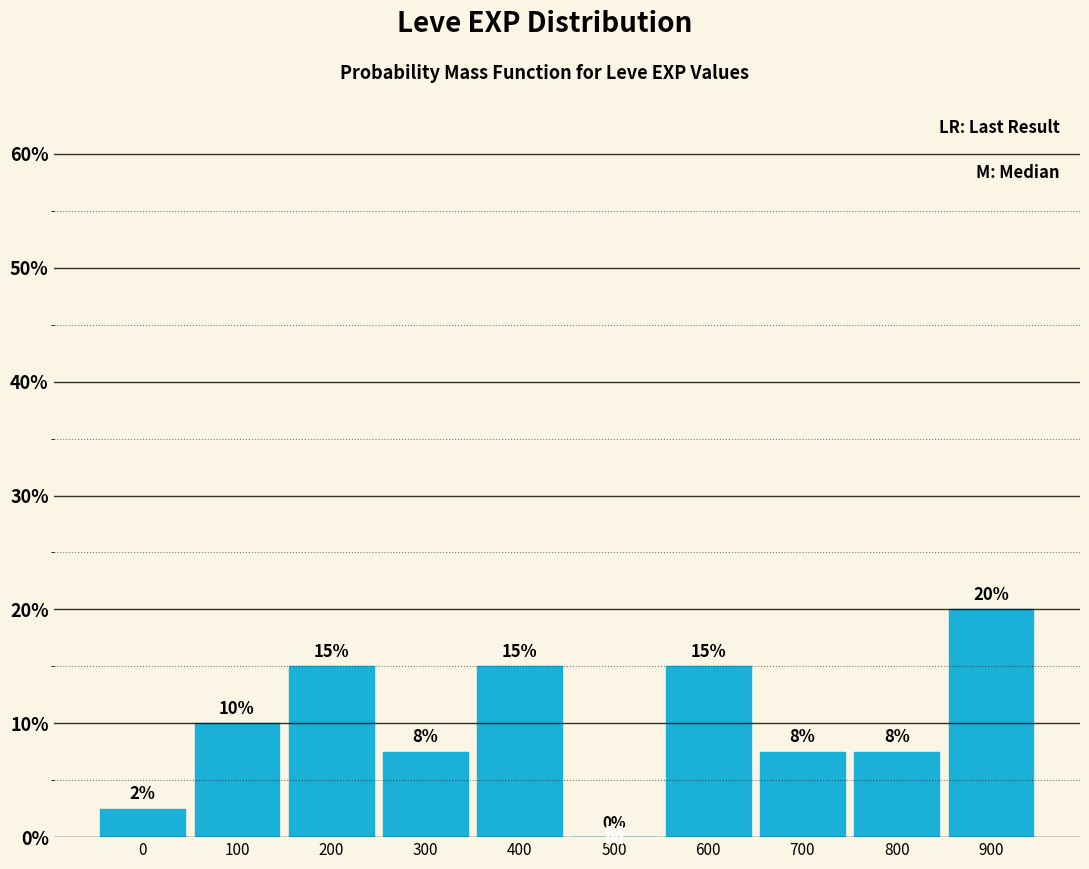

Which label corresponds to the largest value in the chart?

900